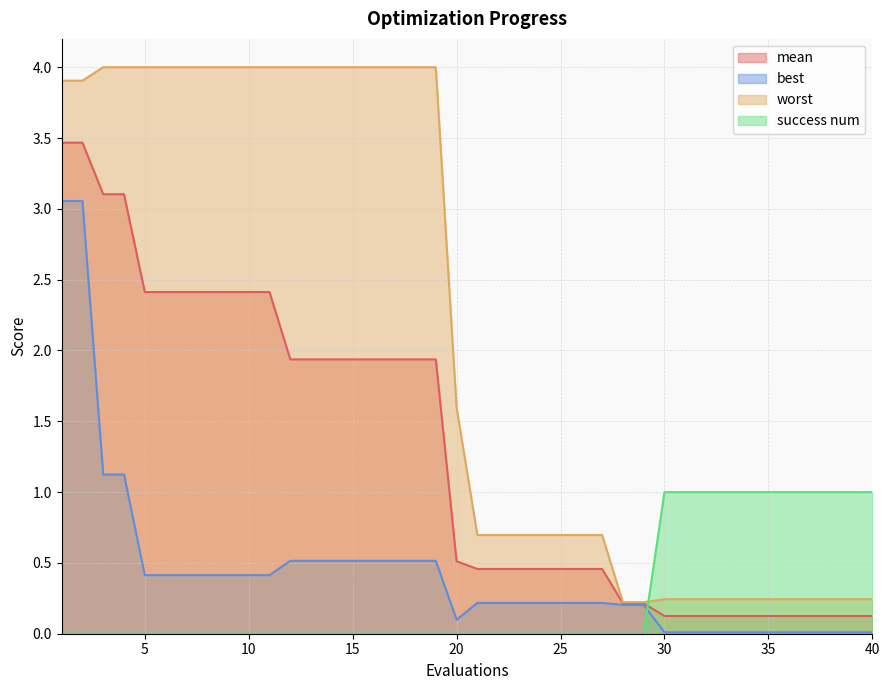

At which category is the sum across all series the highest?

1